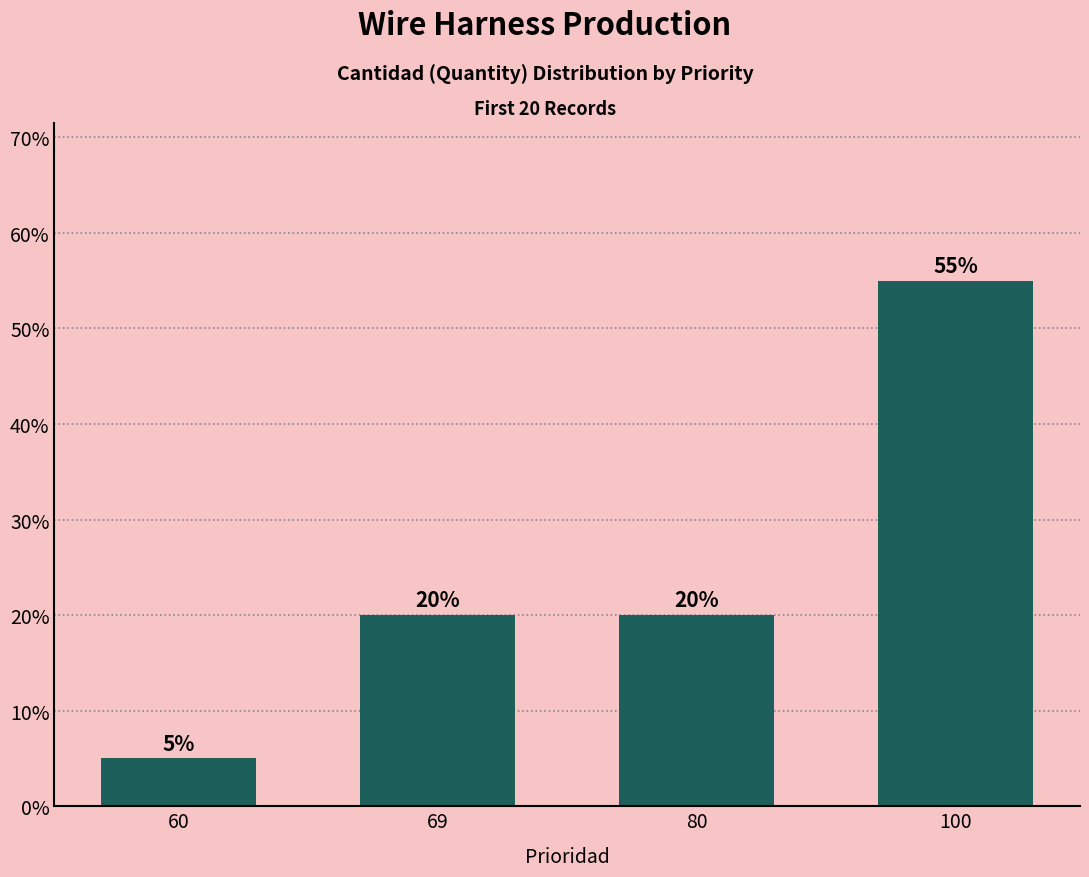

What is the average value?

25.0